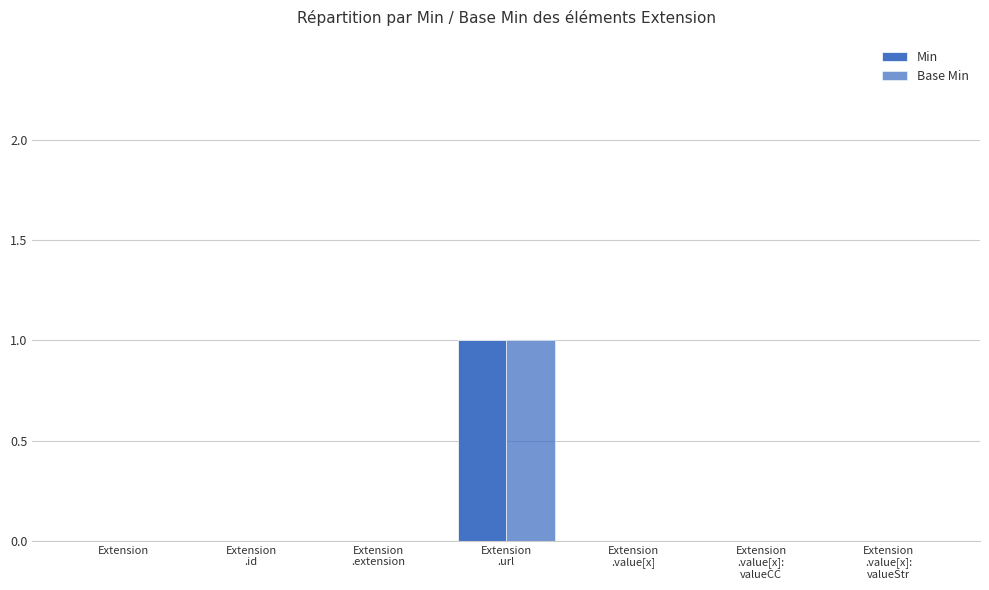

What is the approximate value of Base Min at Extension
.url?

1